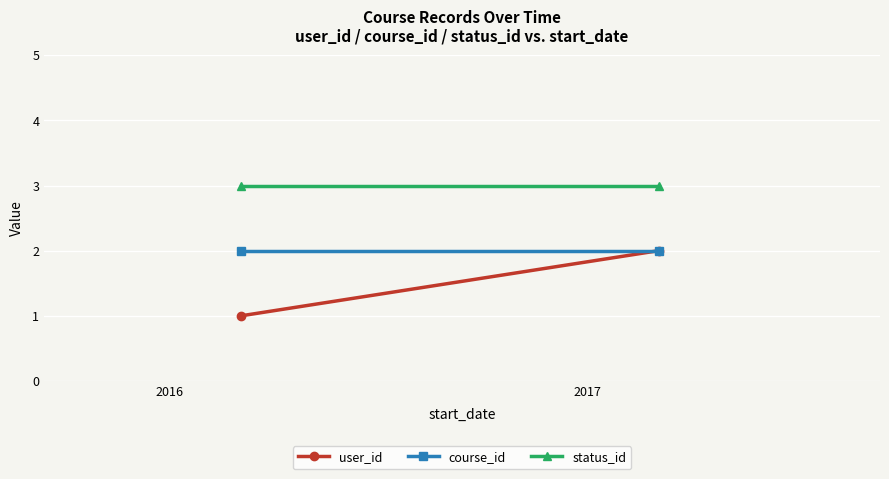

Rank the series by their average value, from highest to lowest.

status_id, course_id, user_id